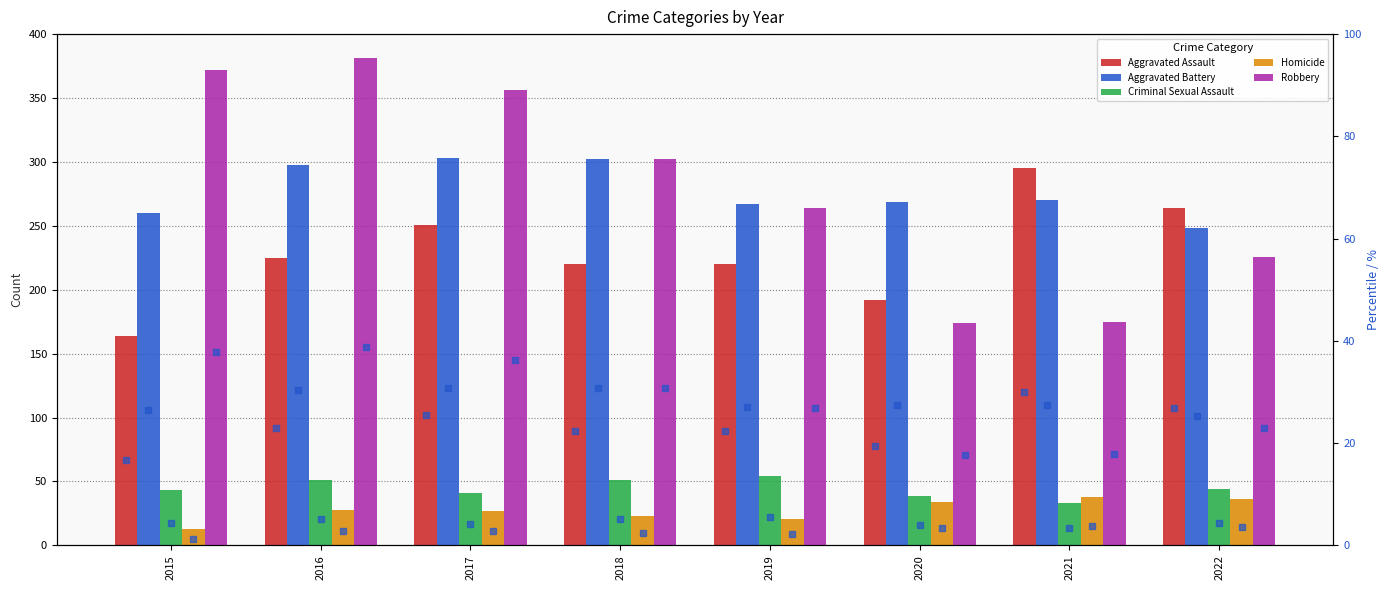

At how many categories does at least one series exceed 205?

8